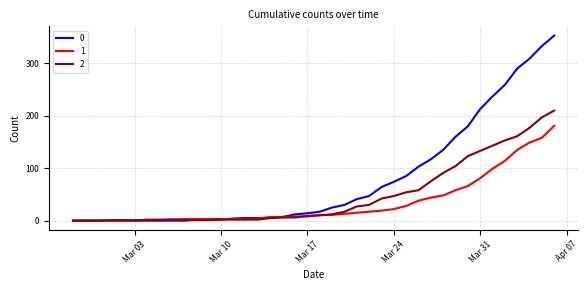

Rank the series by their maximum value, from highest to lowest.

0, 2, 1